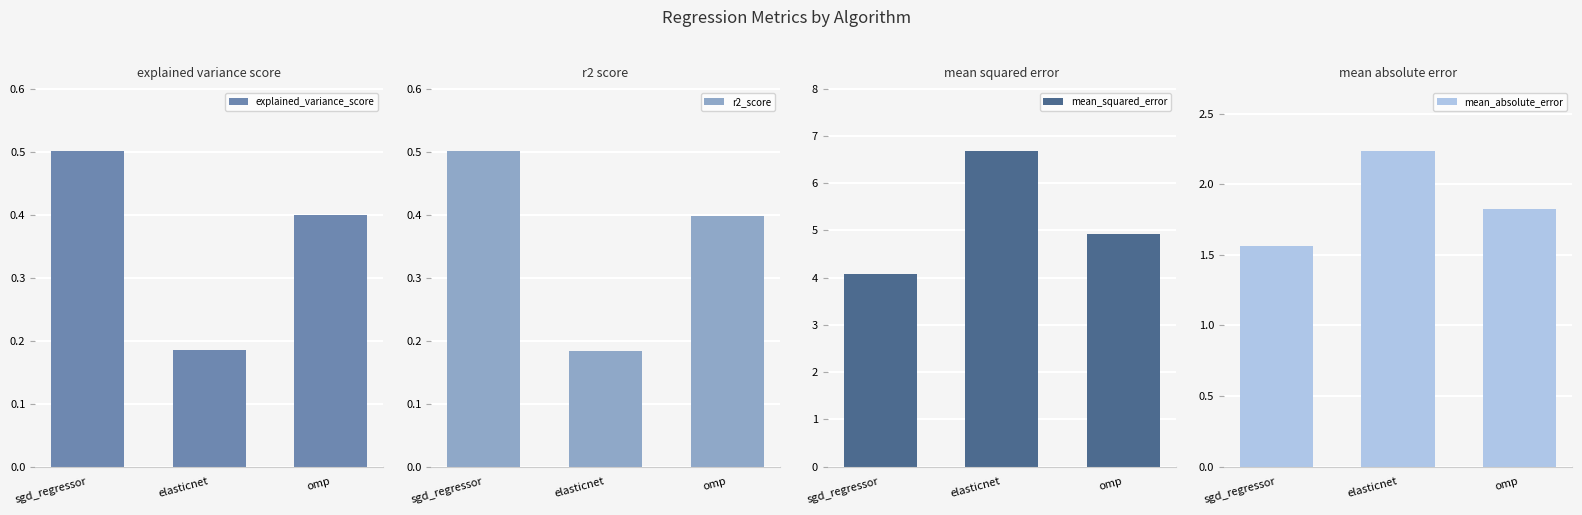

What is the sum of the explained_variance_score values at omp and elasticnet?

0.6